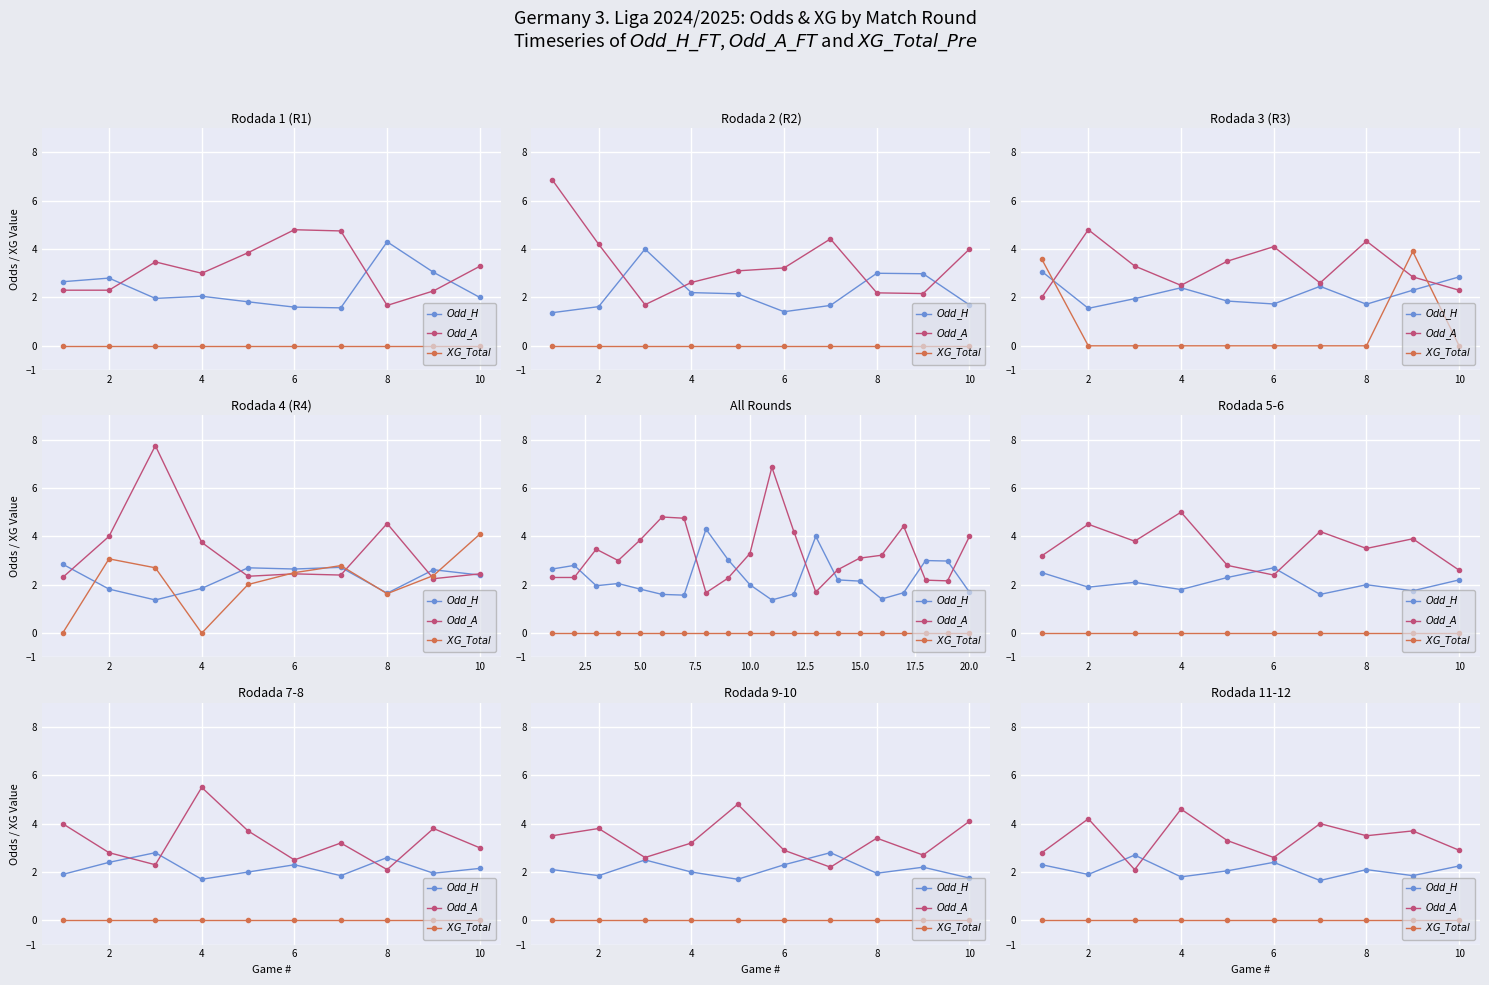

True or false: $XG\_Total$ has more than 0 interior local peaks.

False